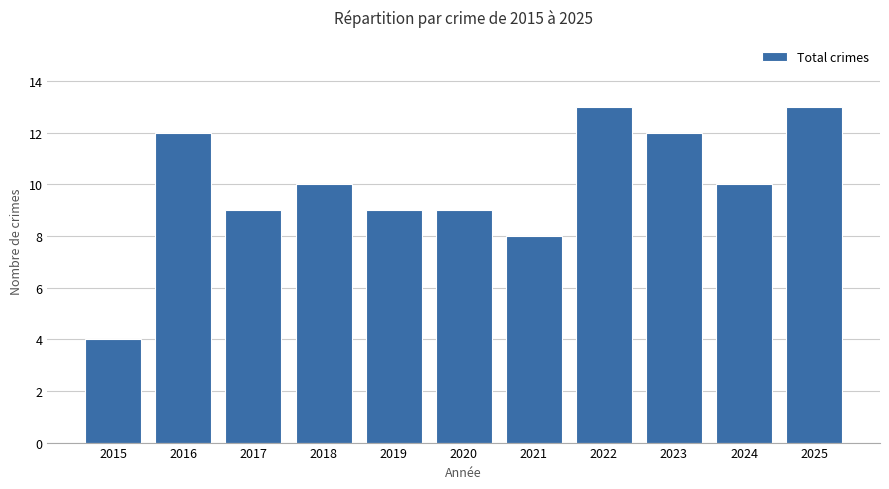

Reading left to right, what are all the values shown in this chart?

2015=4	2016=12	2017=9	2018=10	2019=9	2020=9	2021=8	2022=13	2023=12	2024=10	2025=13